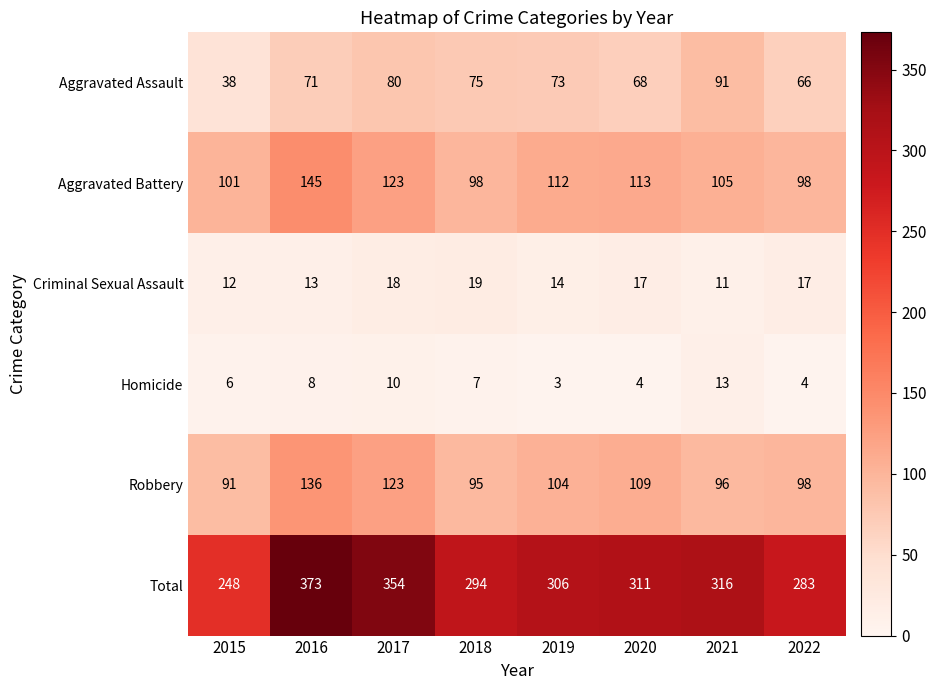

At which label is Homicide closest to 8?

2016